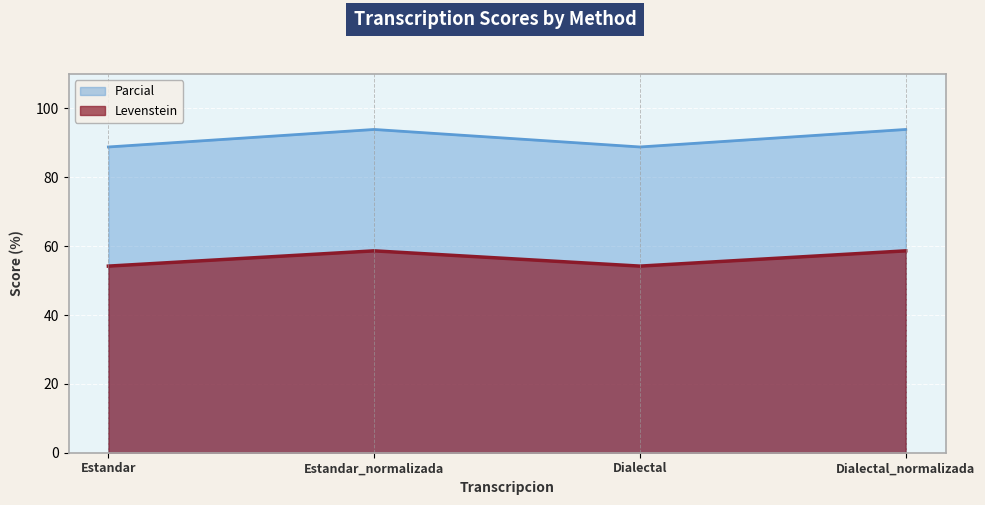

How many values in the Levenstein series are below 58?

2